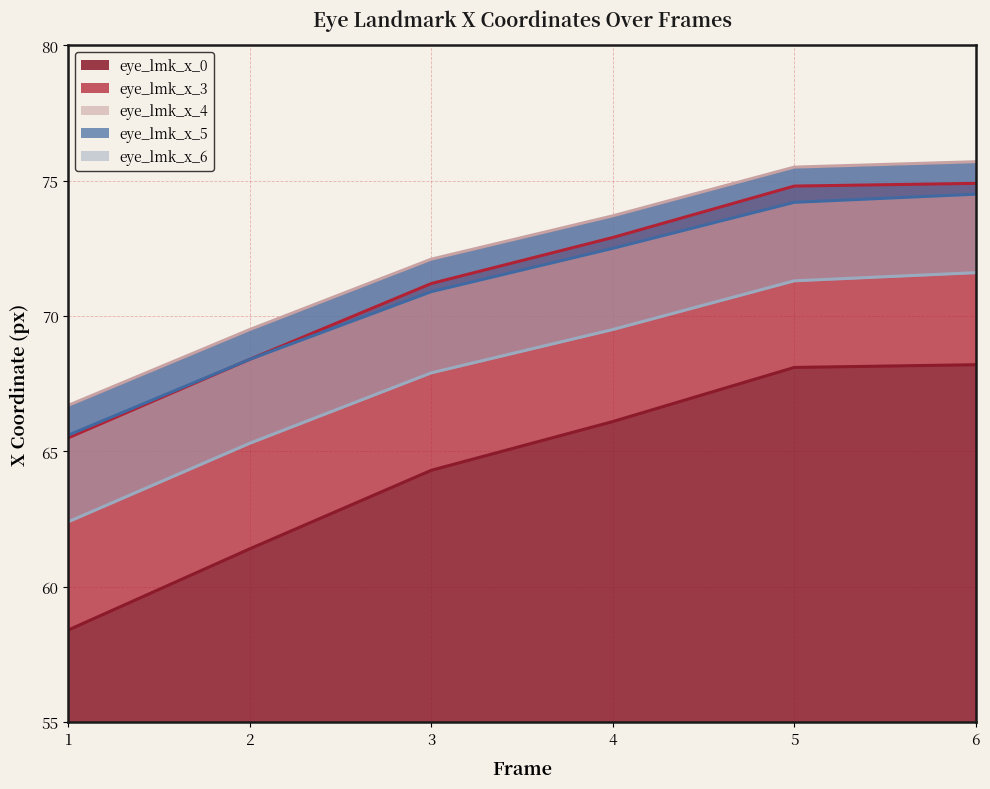

What is the total value across all series at 5?

363.9